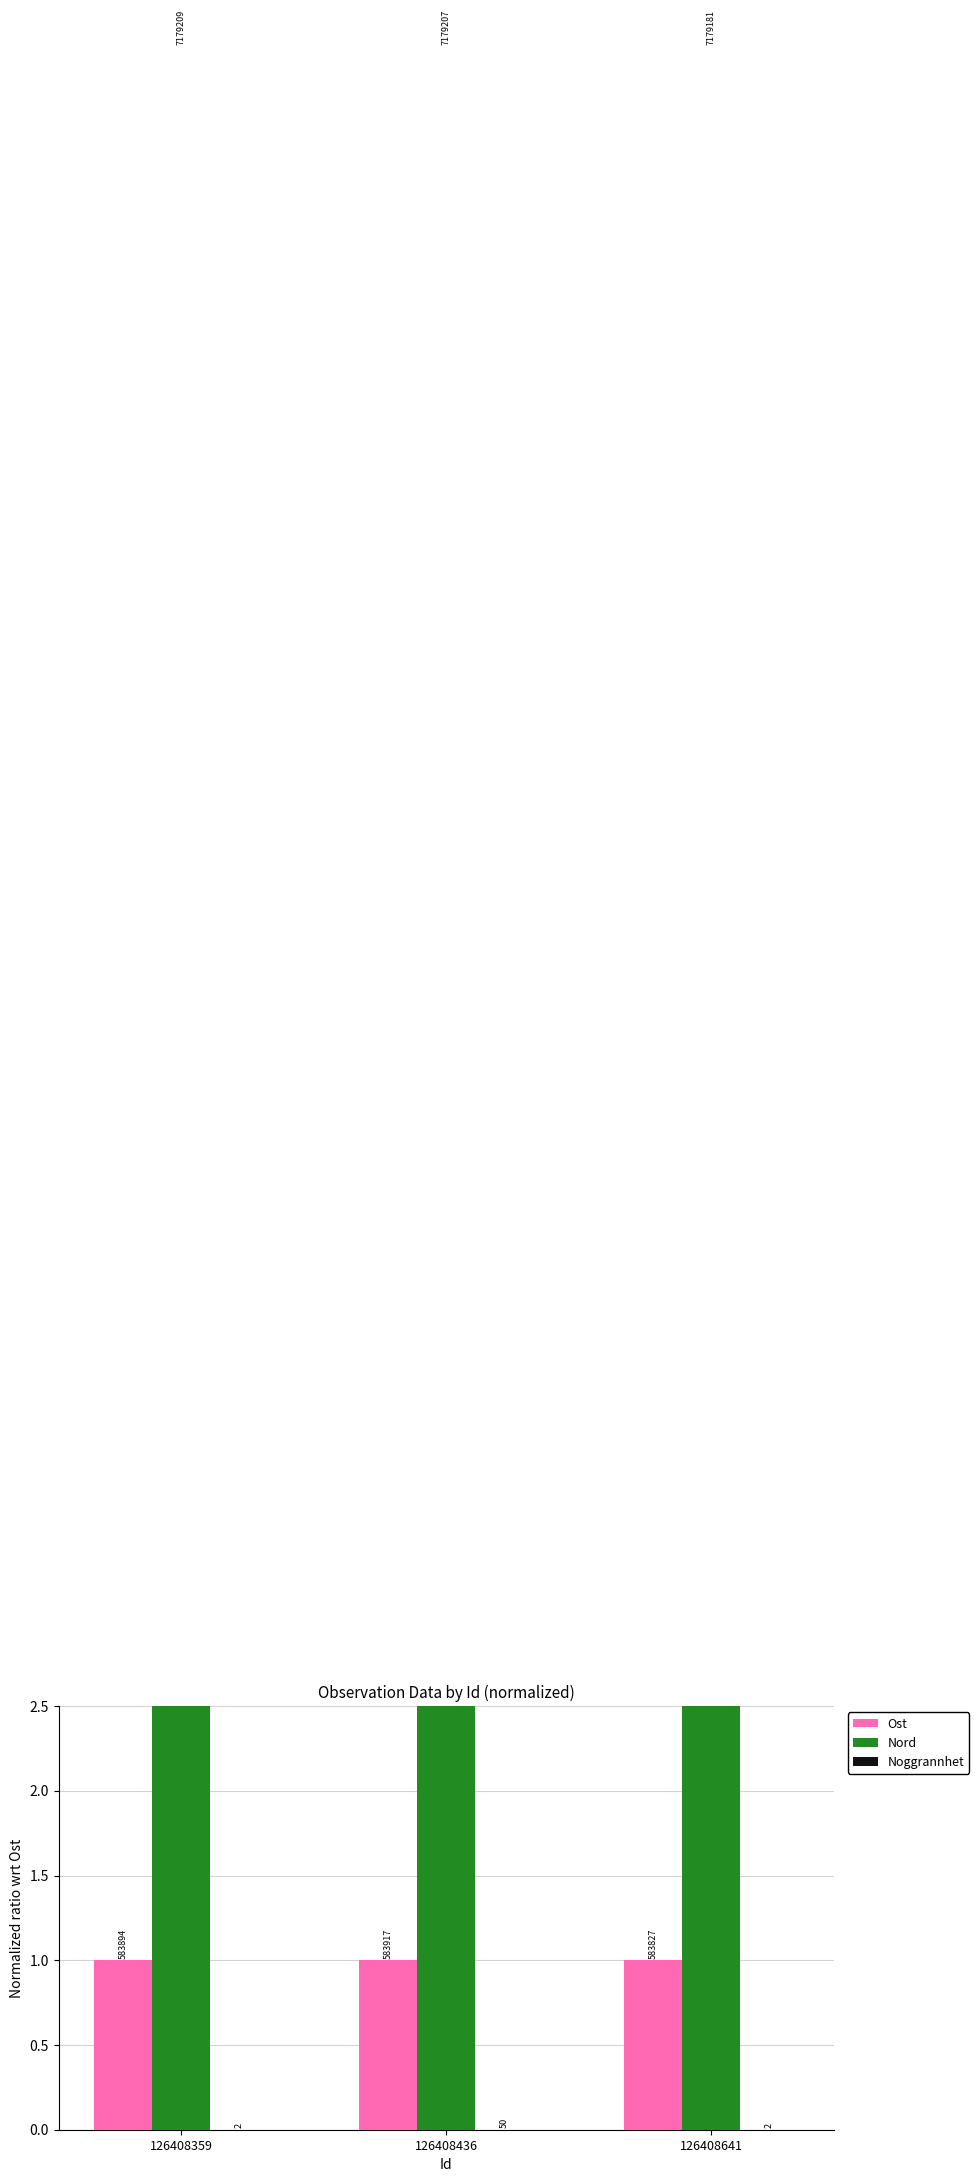

How many groups of bars are there?

3